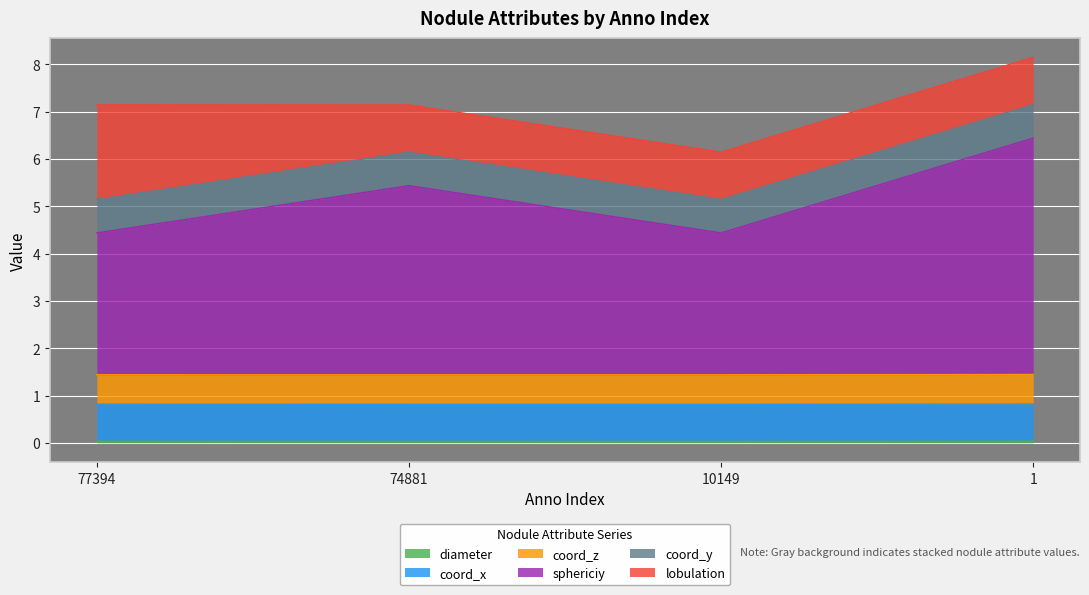

Does the chart display data point markers on the line(s)?

No